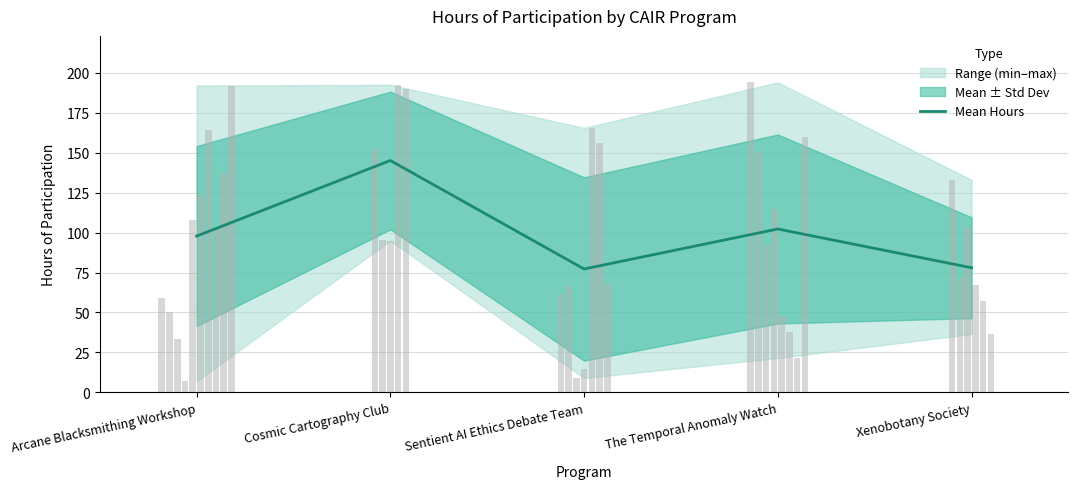

How many data points are less than 97?

2